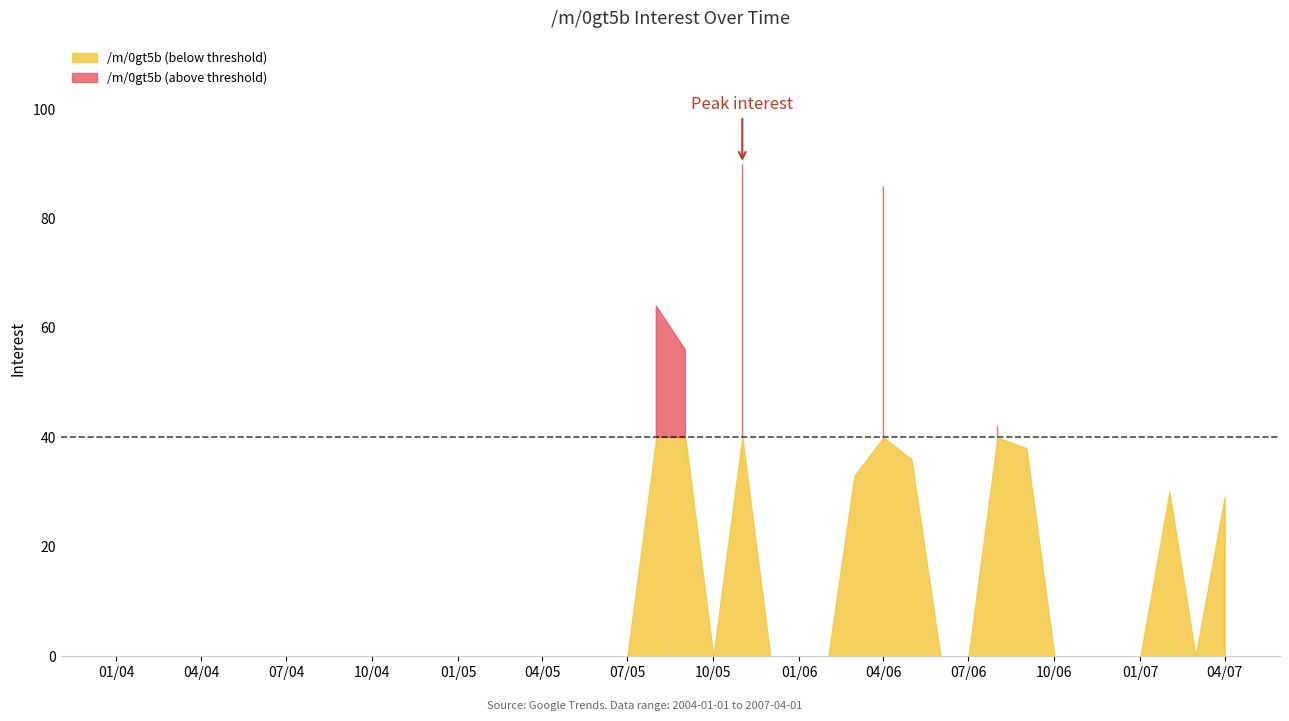

Which category has the lowest value across all series?

2004-01-01